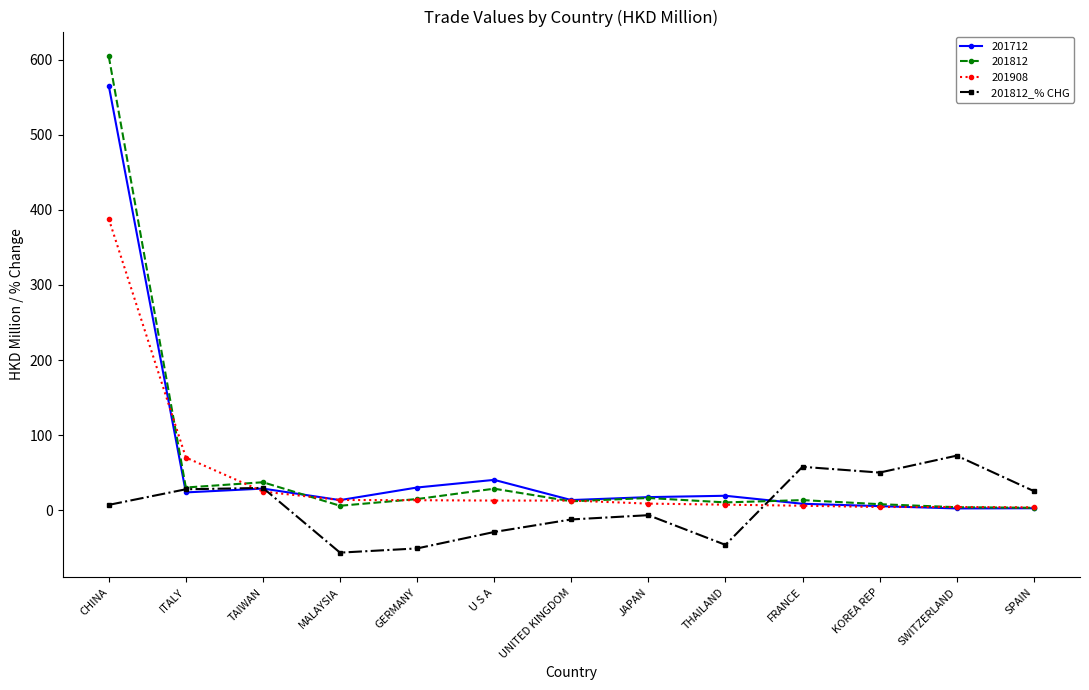

What position from the left is U S A?

6